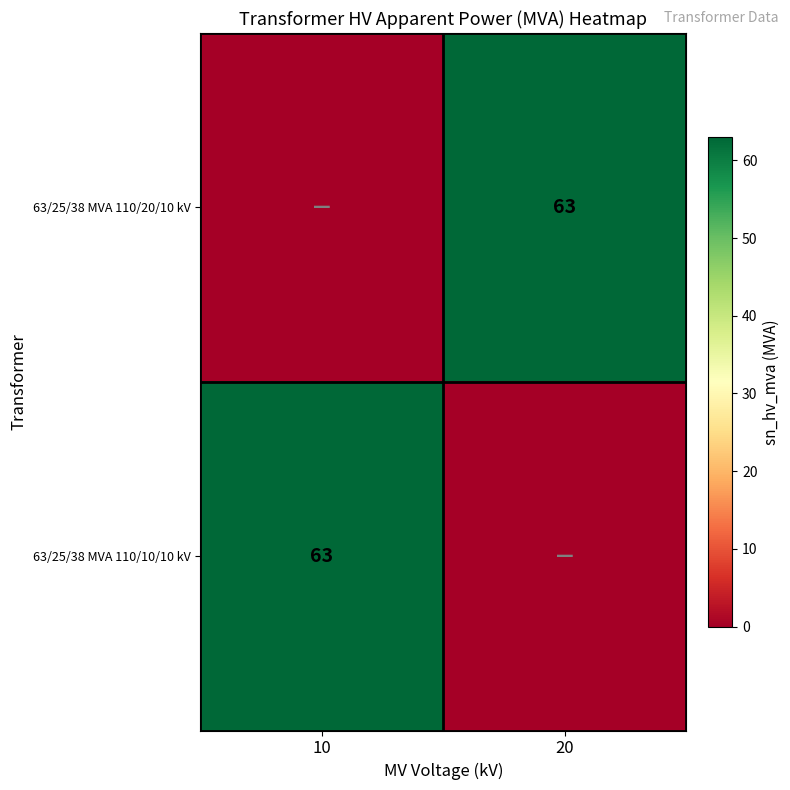

True or false: 63/25/38 MVA 110/10/10 kV has a value of 63 at 10.

True